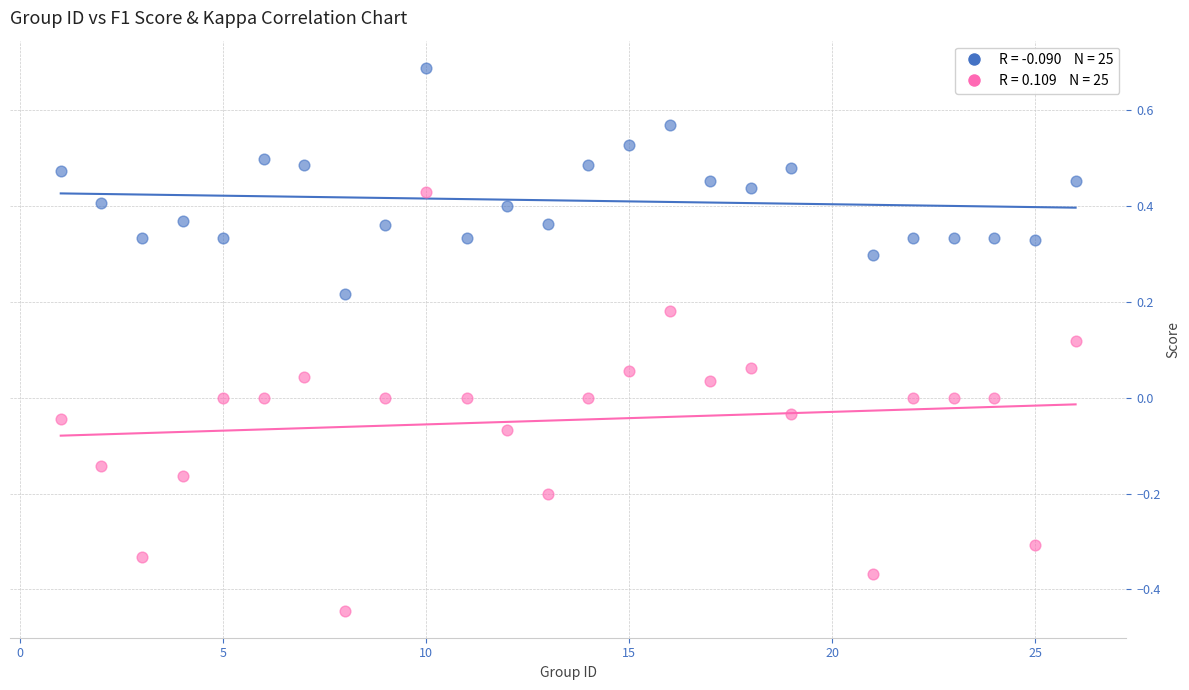

Across all data points, what is the range of X values (max minus min)?

25.0